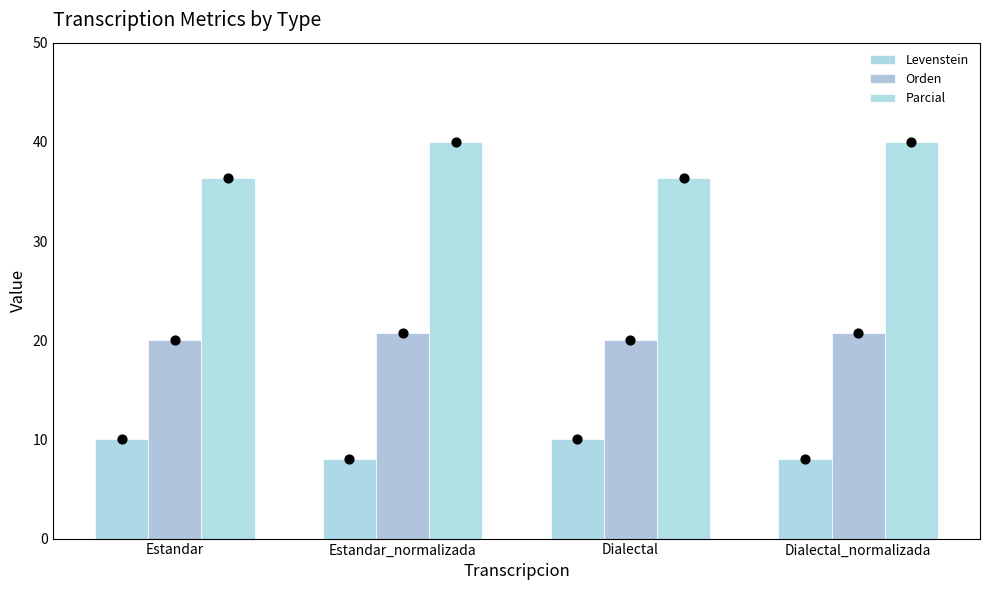

At how many categories does at least one series exceed 35?

4